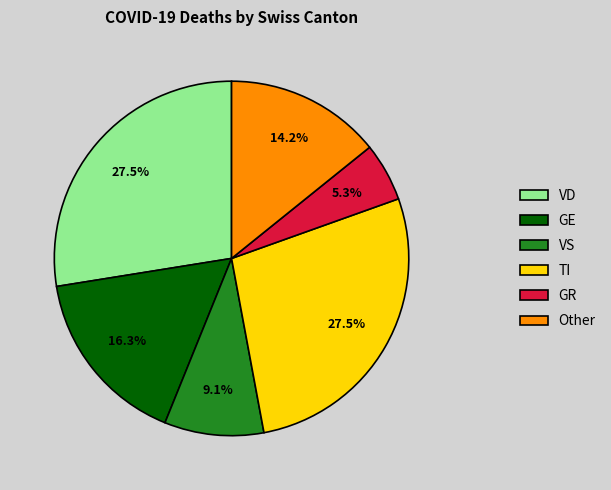

How many slices are in this pie chart?

6